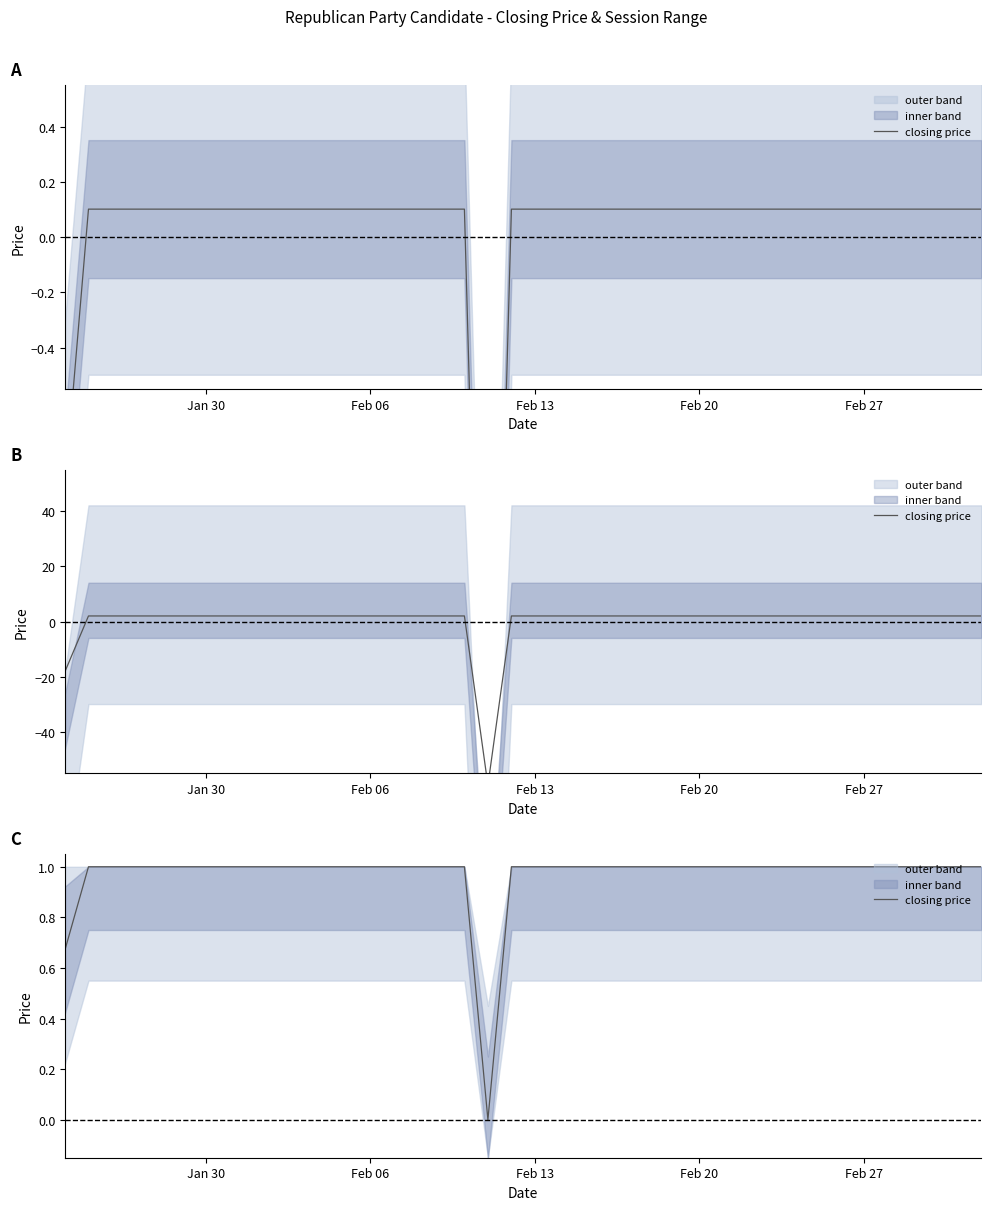

How many lines are shown in the chart?

1